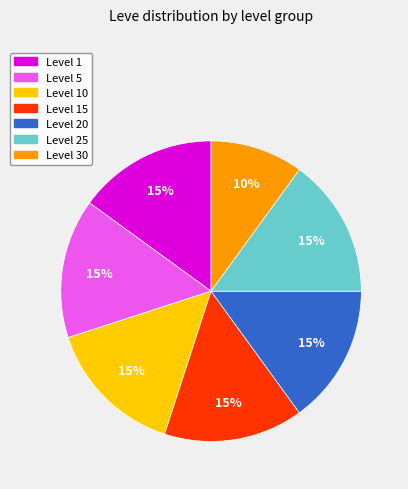

To the nearest percent, what is the difference between the largest and smallest slice percentages?

5%